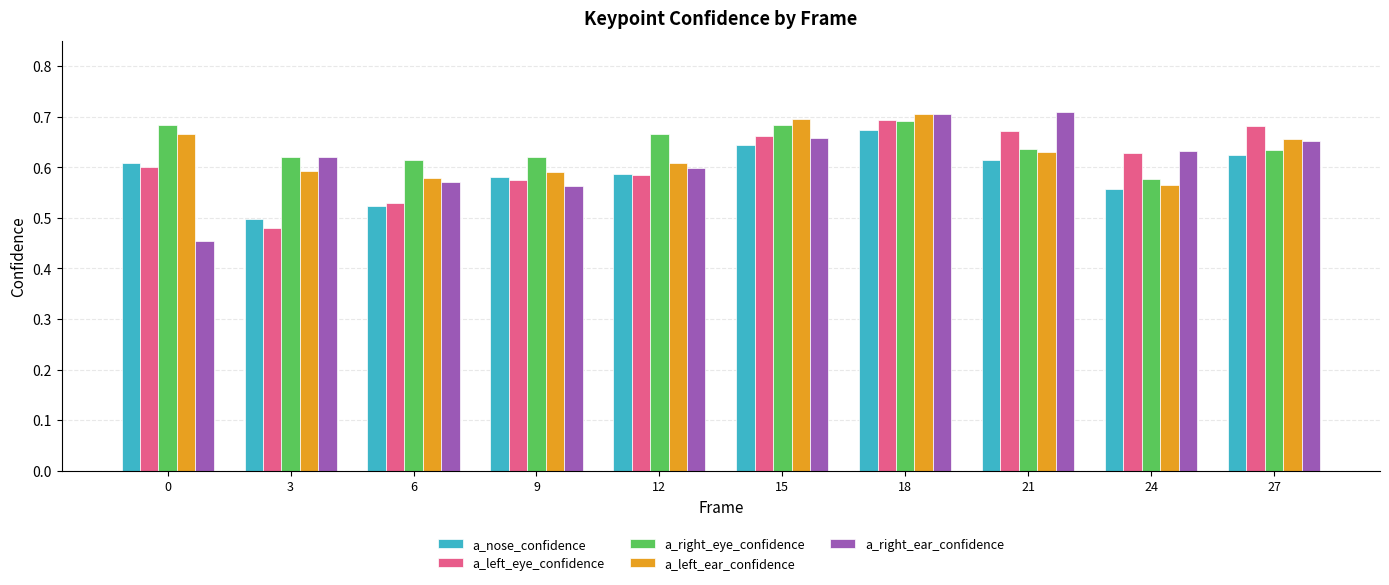

What are all the series names shown in the legend?

a_nose_confidence, a_left_eye_confidence, a_right_eye_confidence, a_left_ear_confidence, a_right_ear_confidence